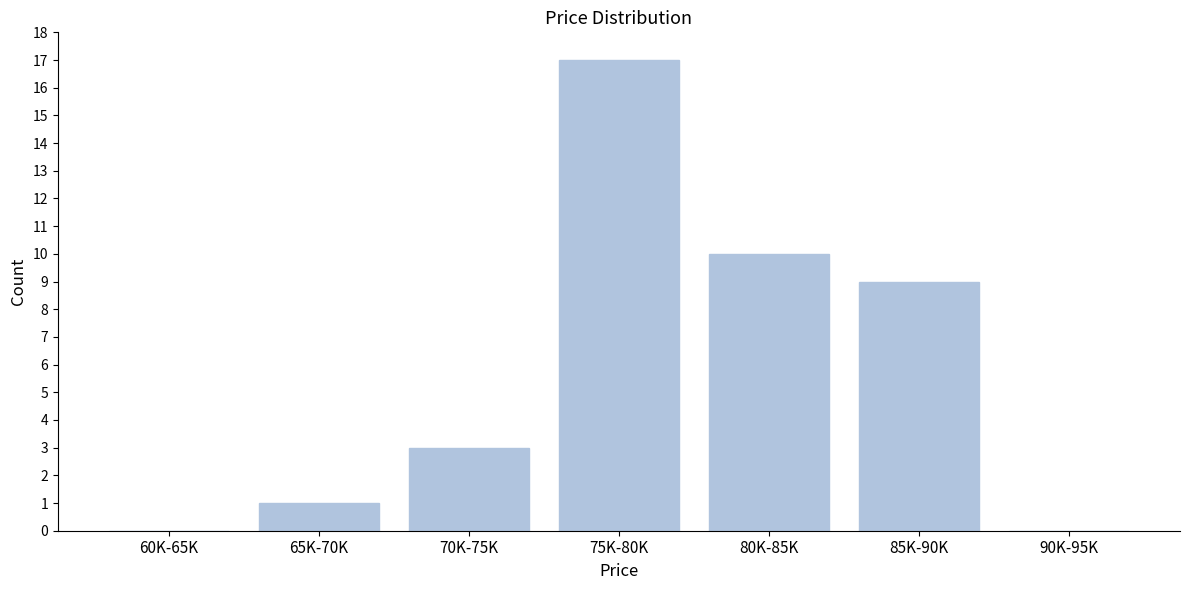

Reading left to right, list all the values displayed in this chart.

60K-65K=0	65K-70K=1	70K-75K=3	75K-80K=17	80K-85K=10	85K-90K=9	90K-95K=0